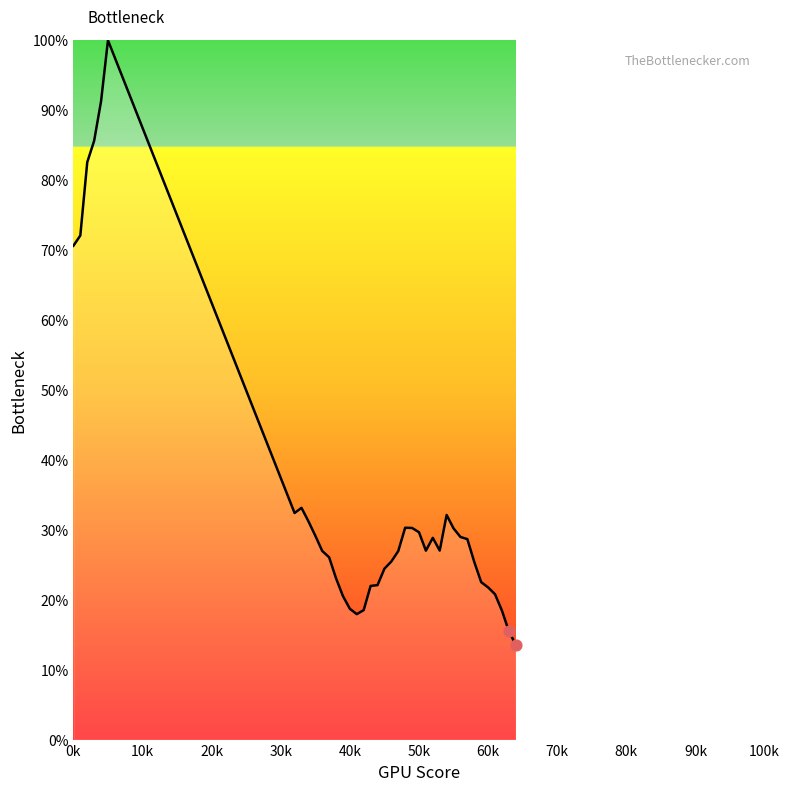

What is the difference between the maximum and minimum values?

86.5